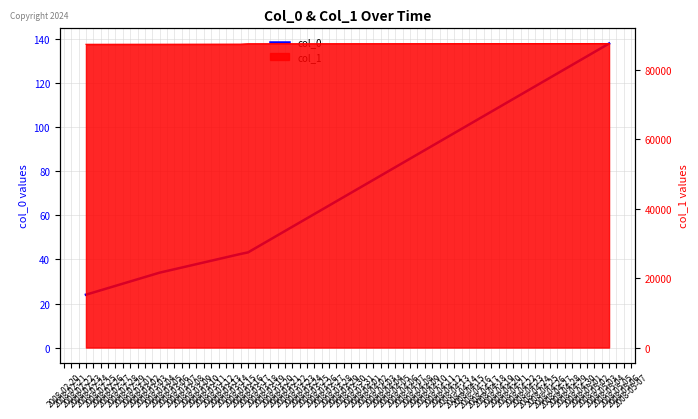

Reading right to left, transcribe all the data shown in this chart.

138.0	43.2	42.5	34.0	24.0